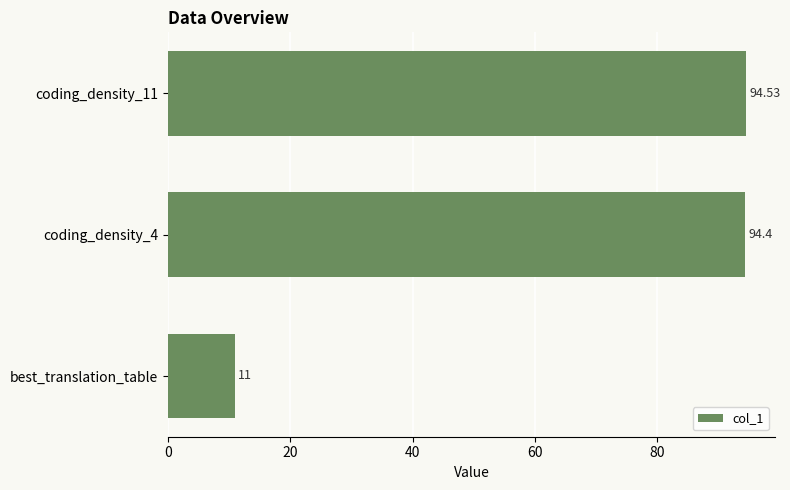

Rank the categories by value from lowest to highest.

best_translation_table, coding_density_4, coding_density_11